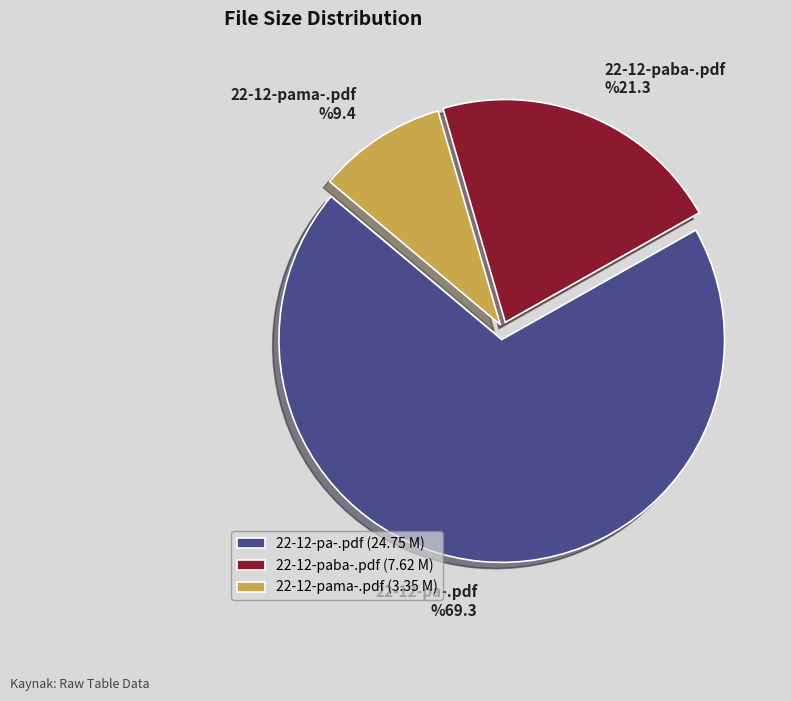

Is there a majority slice in this chart?

Yes